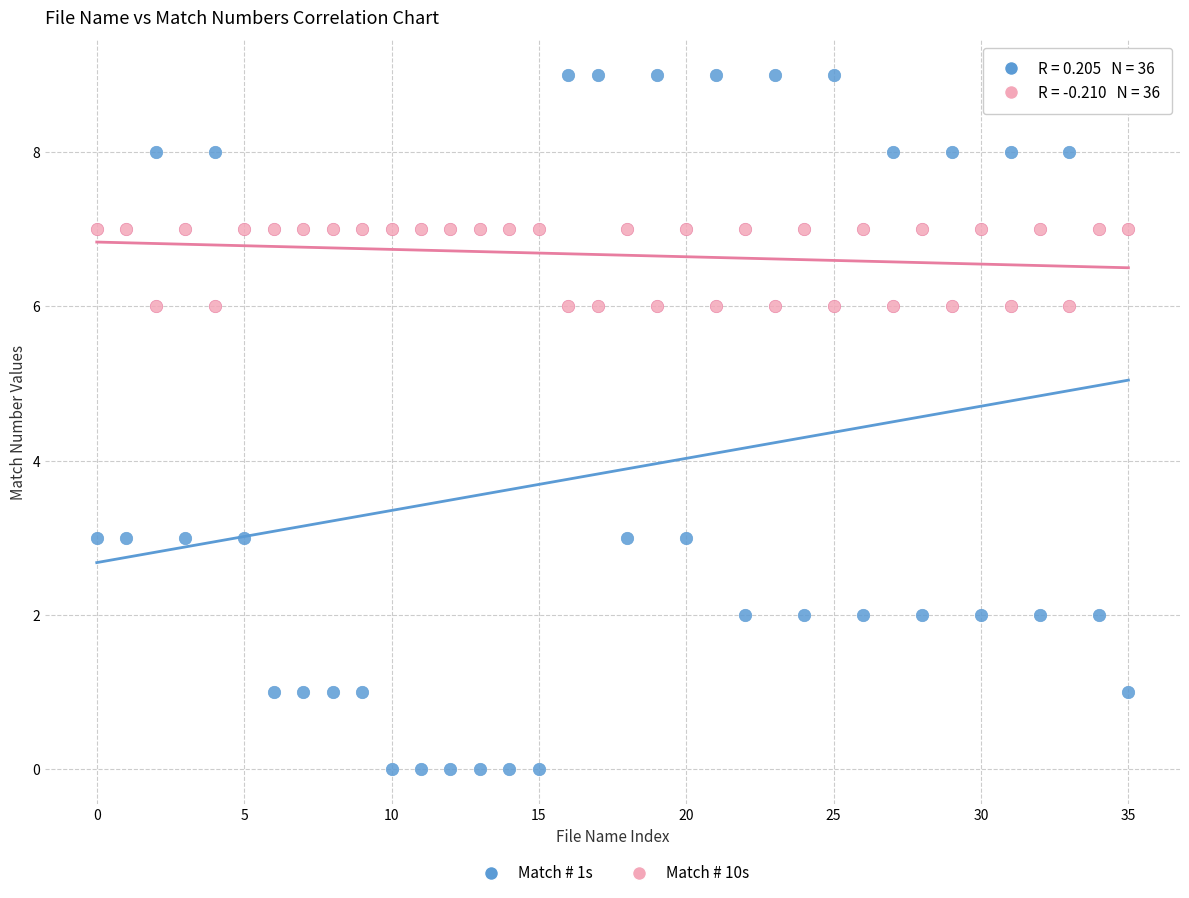

Which series reaches the minimum Y coordinate?

Match # 1s